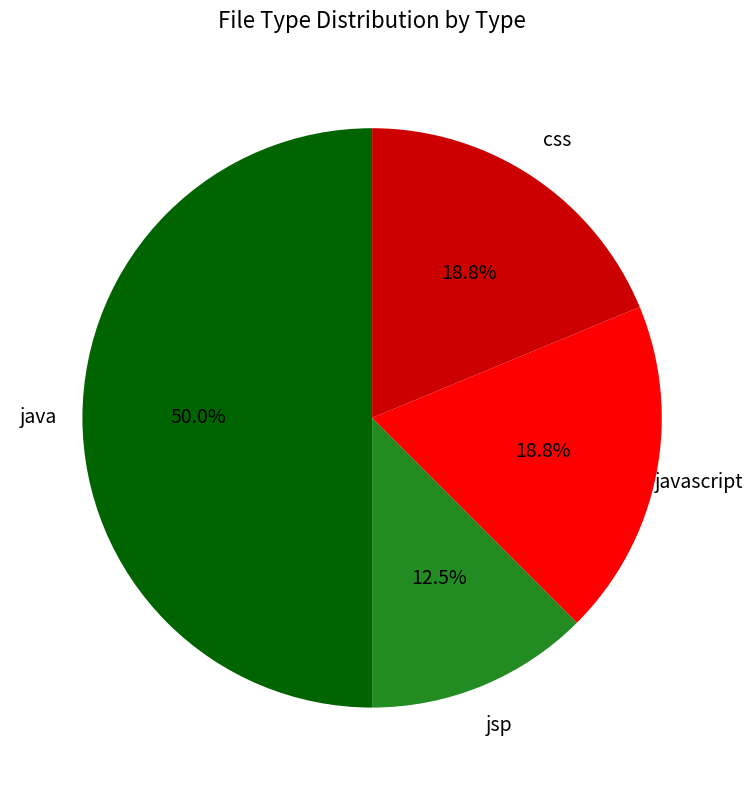

Does any single category account for the majority?

No